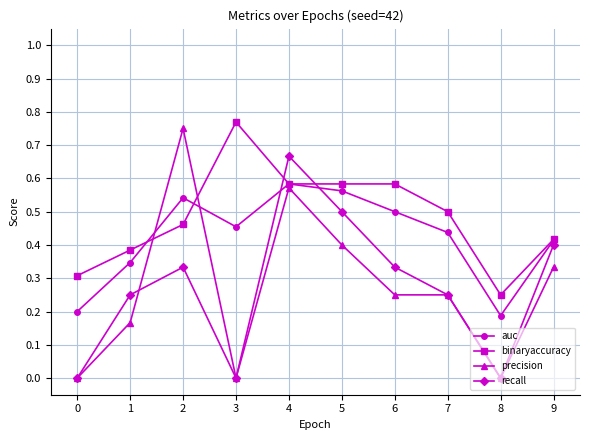

Which series has the largest range (max minus min)?

precision